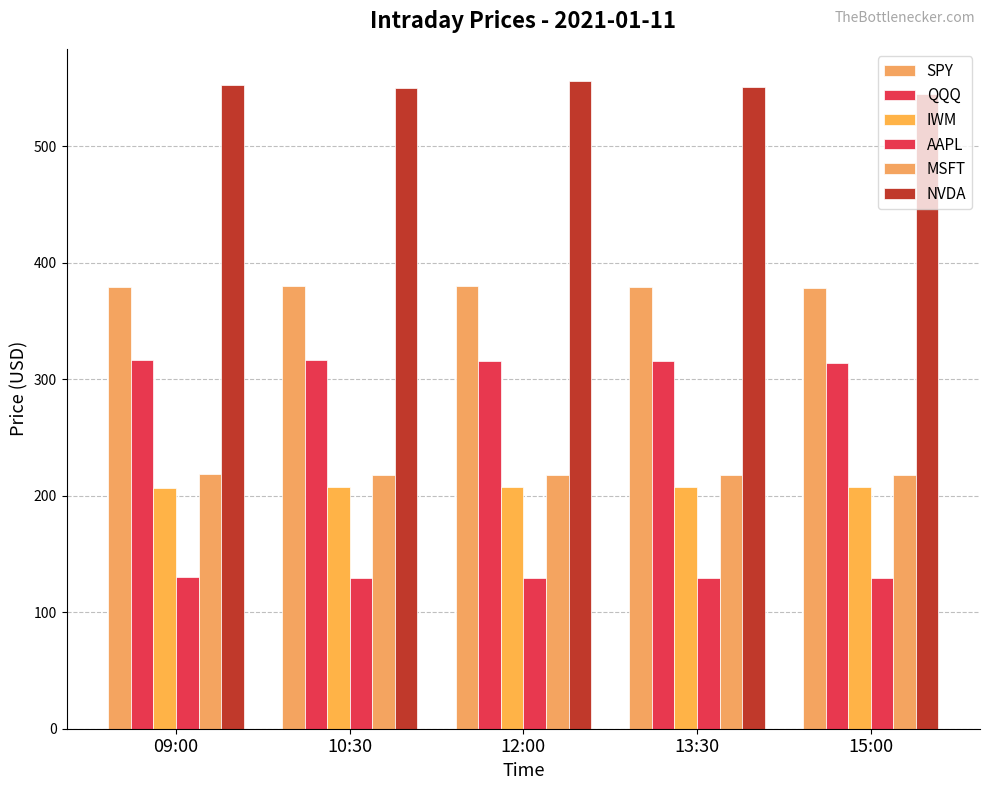

What is the label of the 5th bar from the right?

09:00